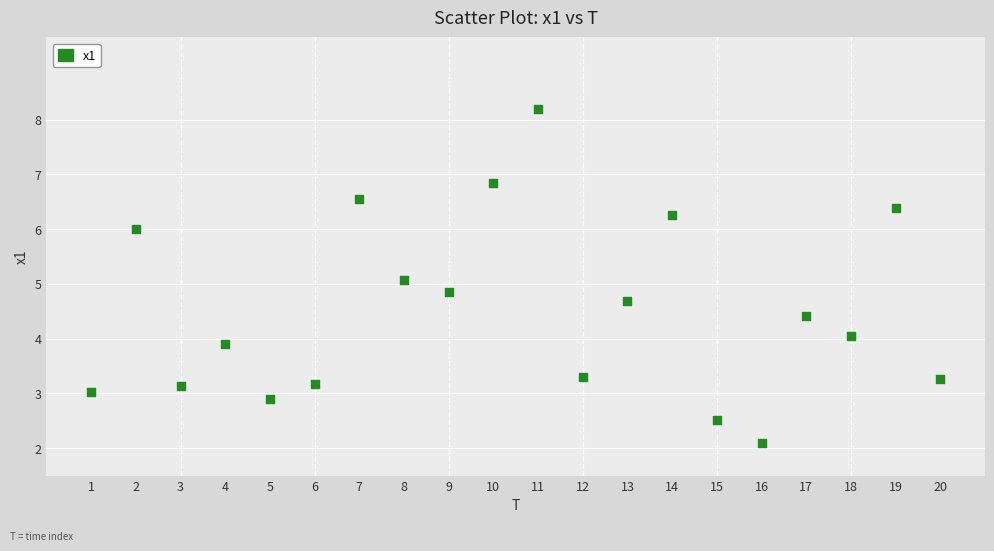

What is the range of Y values (max minus min)?

6.1